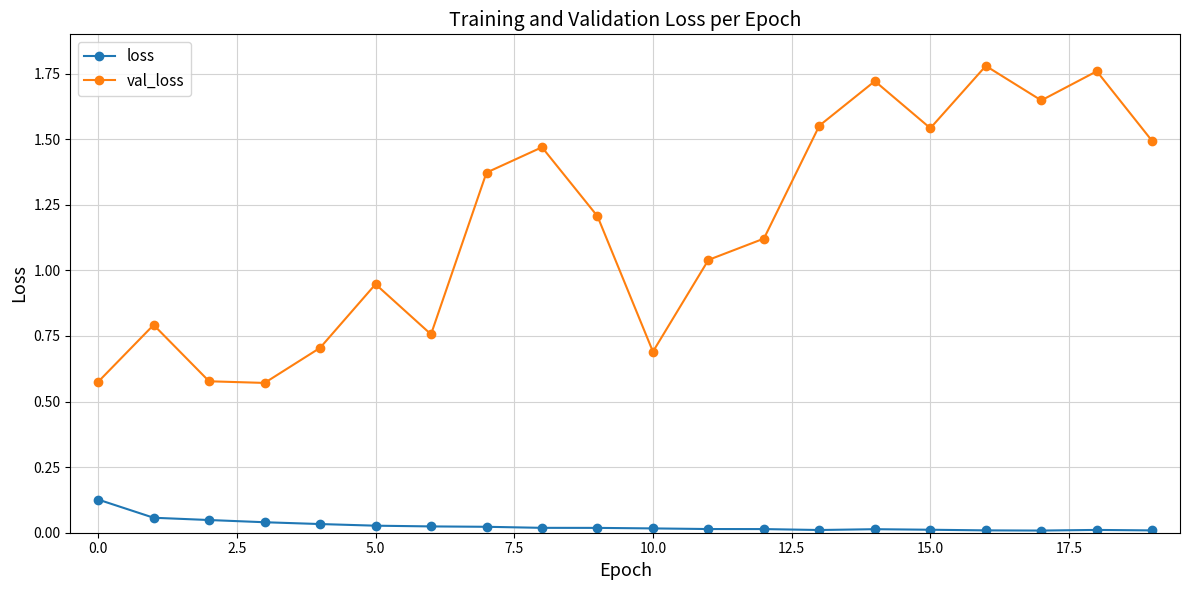

Which series has the widest spread of values?

val_loss